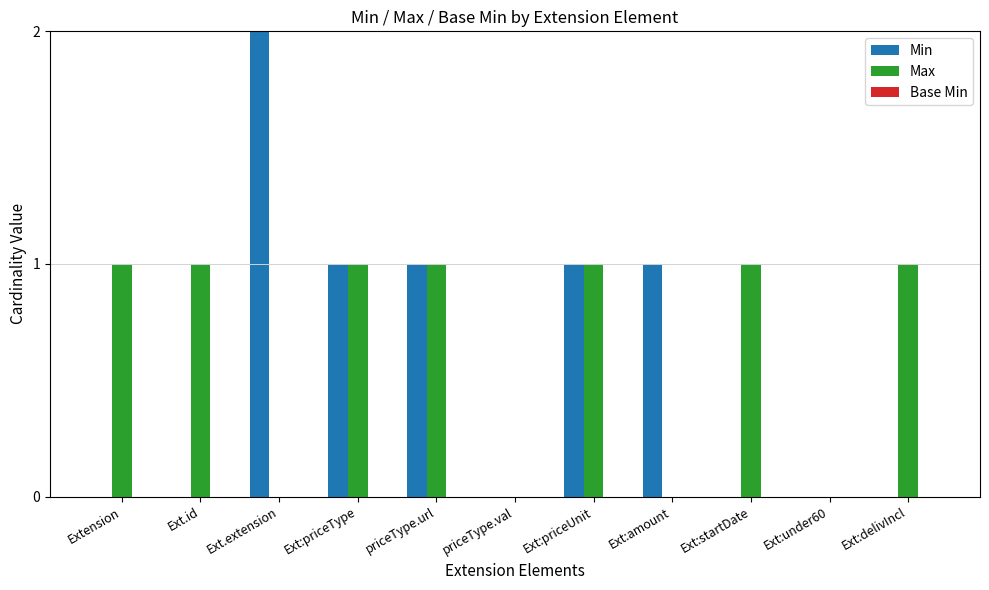

What are all the series names shown in the legend?

Min, Max, Base Min